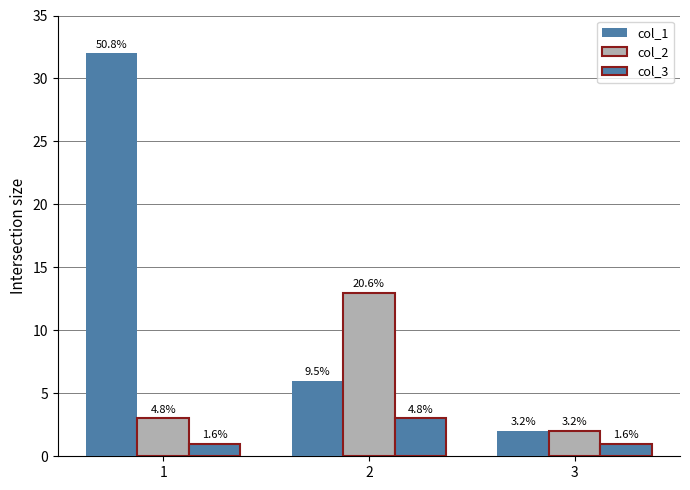

What is the difference between the col_1 values at 2 and 1?

26